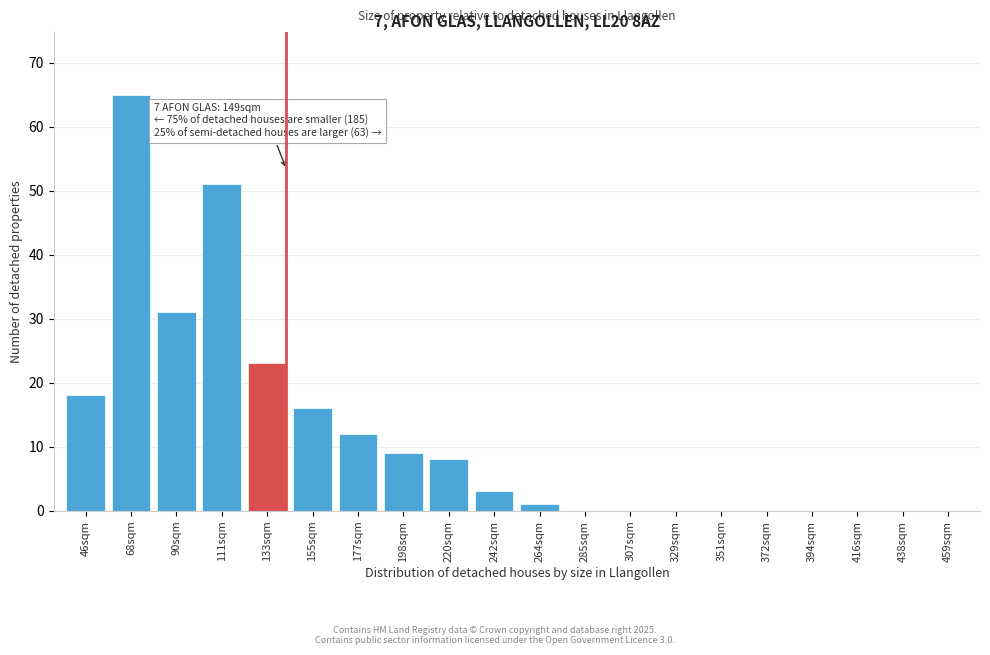

Reading left to right, what are all the values shown in this chart?

46sqm=18	68sqm=65	90sqm=31	111sqm=51	133sqm=23	155sqm=16	177sqm=12	198sqm=9	220sqm=8	242sqm=3	264sqm=1	285sqm=0	307sqm=0	329sqm=0	351sqm=0	372sqm=0	394sqm=0	416sqm=0	438sqm=0	459sqm=0